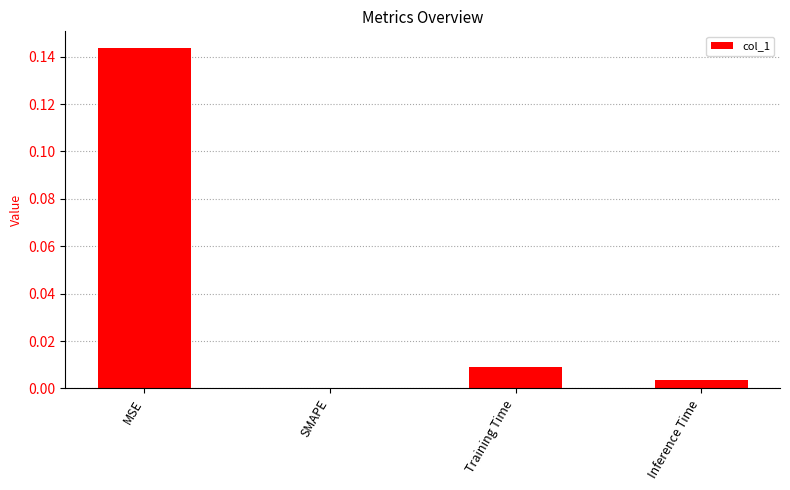

The value at SMAPE is 0.0. True or false?

True